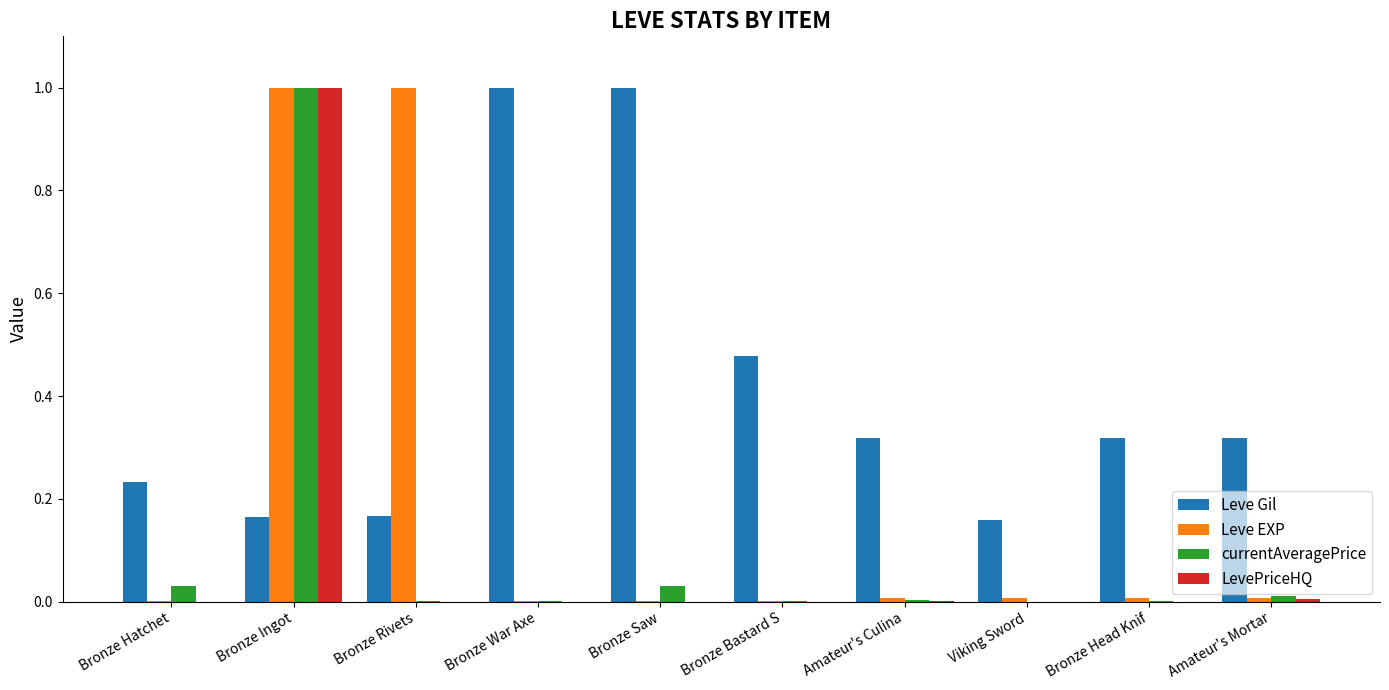

Are the bars grouped side by side (vs. stacked)?

Yes